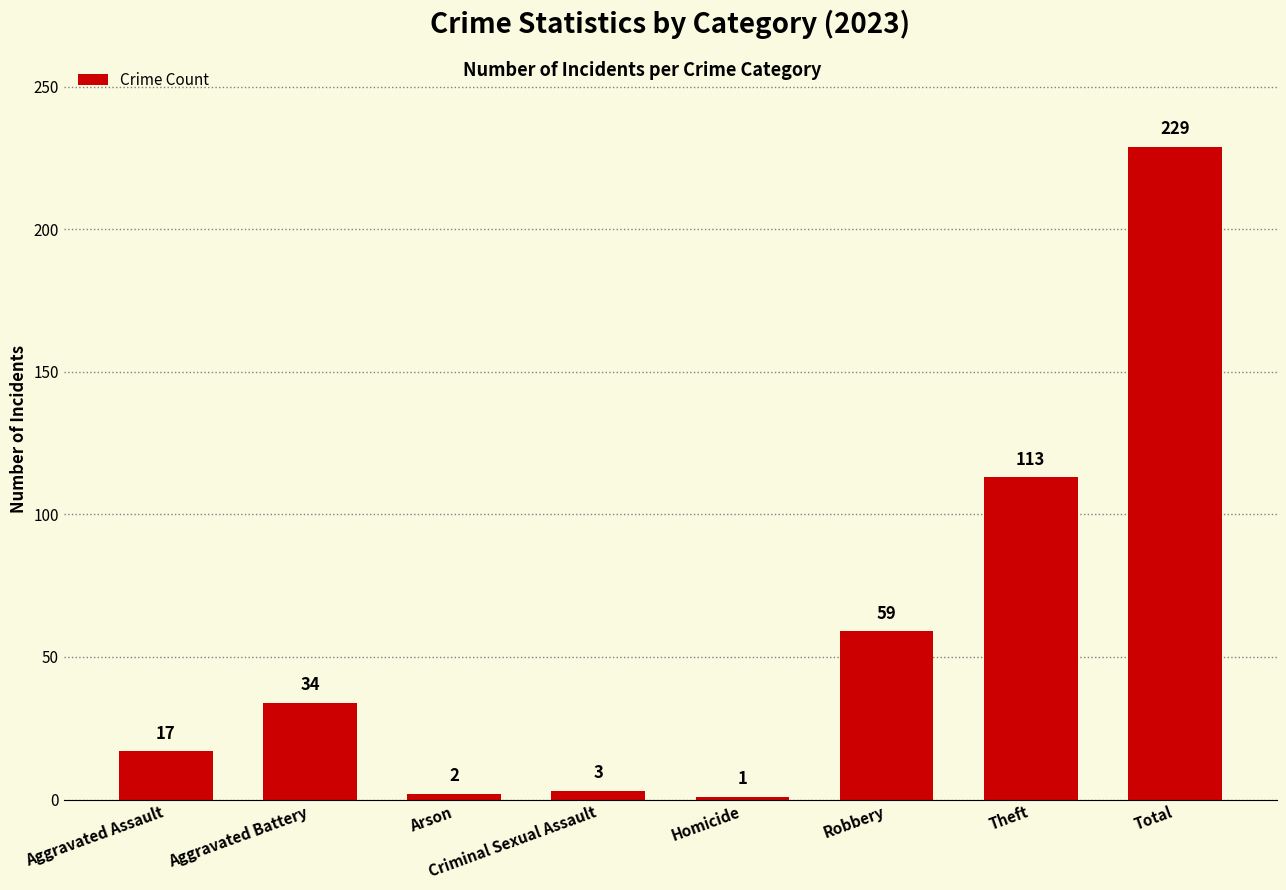

What is the difference between the second highest and second lowest values?

111